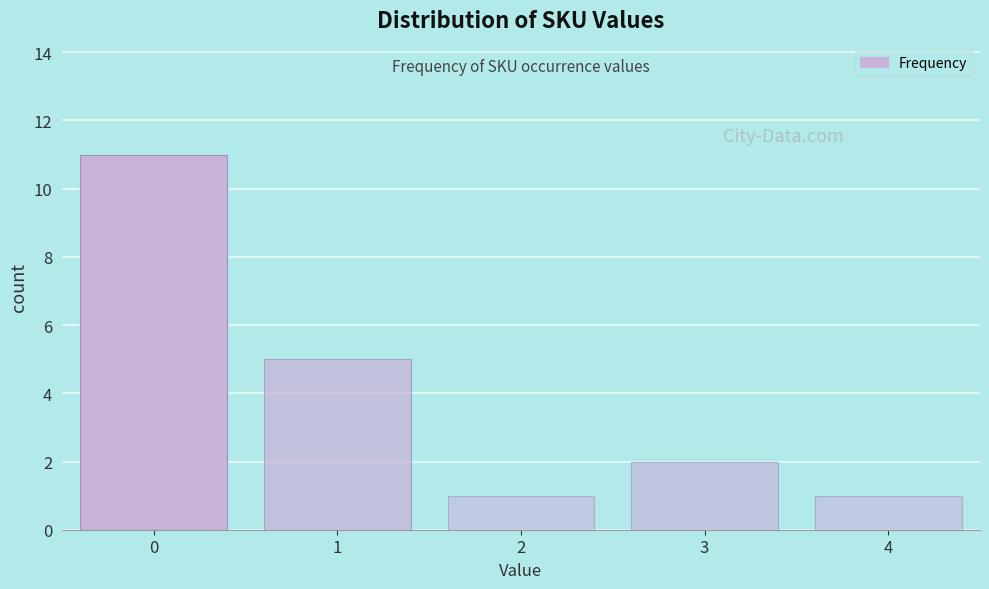

Reading right to left, list all the values displayed in this chart.

4=1	3=2	2=1	1=5	0=11